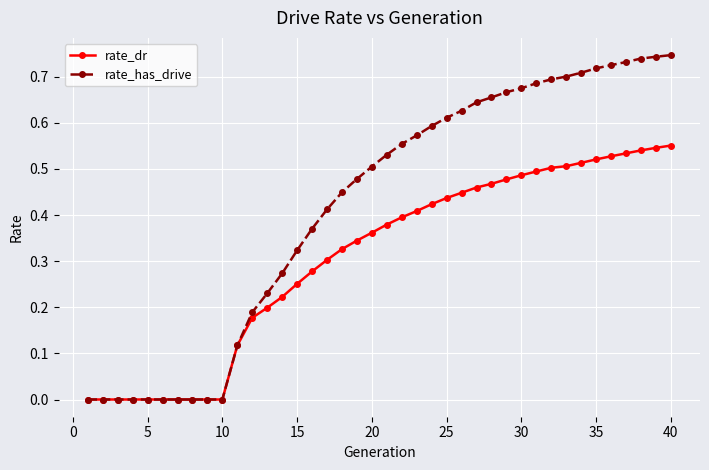

List the series in order of their peak value, highest first.

rate_has_drive, rate_dr